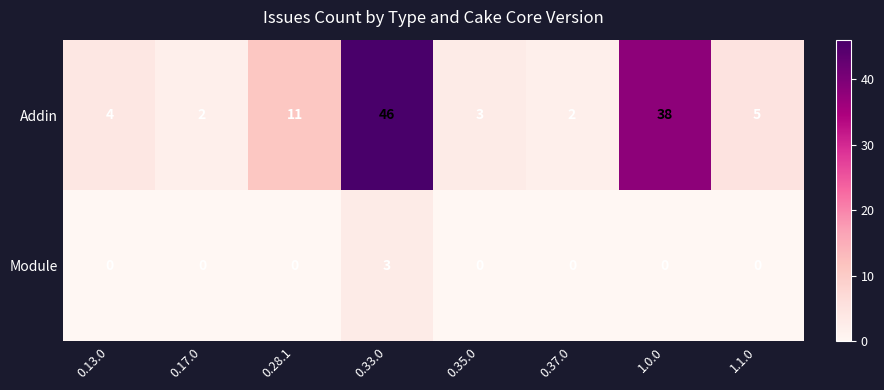

Rank the series by their maximum value, from lowest to highest.

Module, Addin